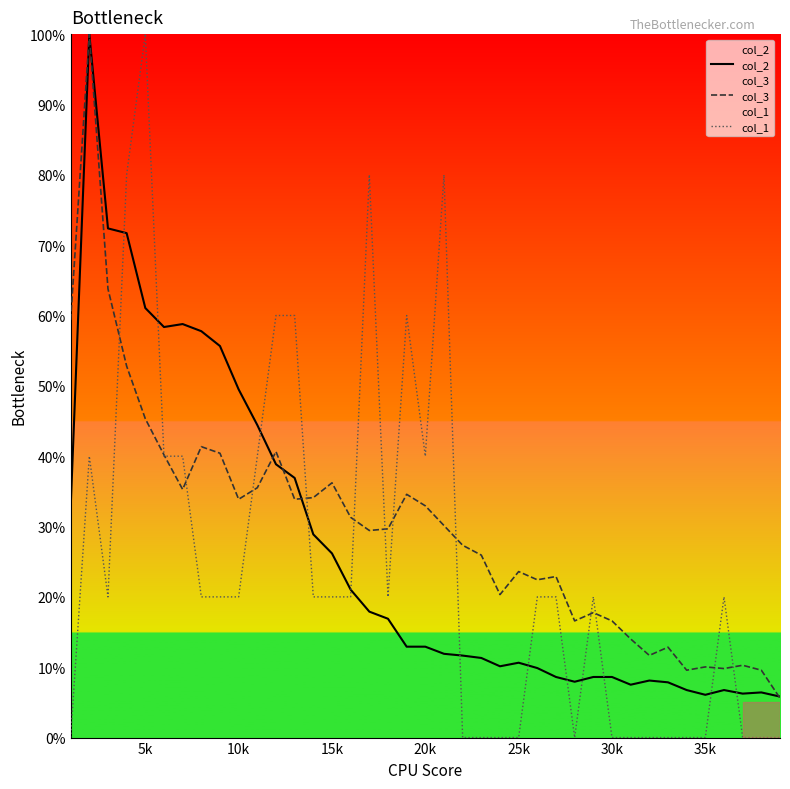

How many interior local peaks does the col_3 series have?

11